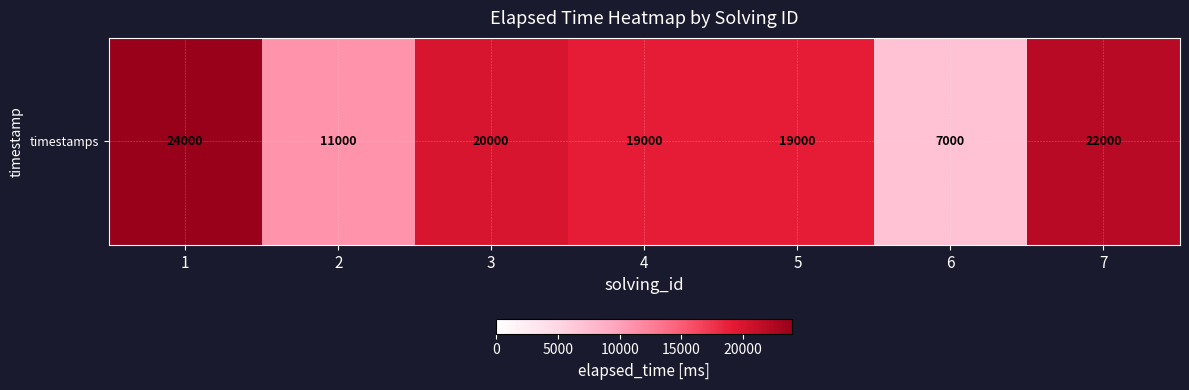

Reading left to right, transcribe all the data shown in this chart.

24000	11000	20000	19000	19000	7000	22000